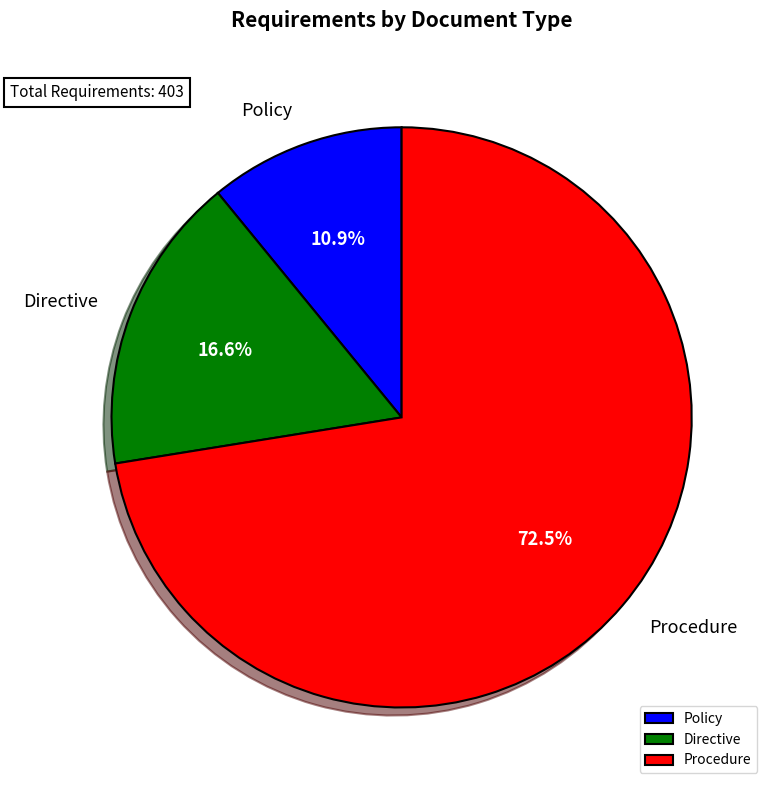

Is it true that Directive is 31% of the pie?

False